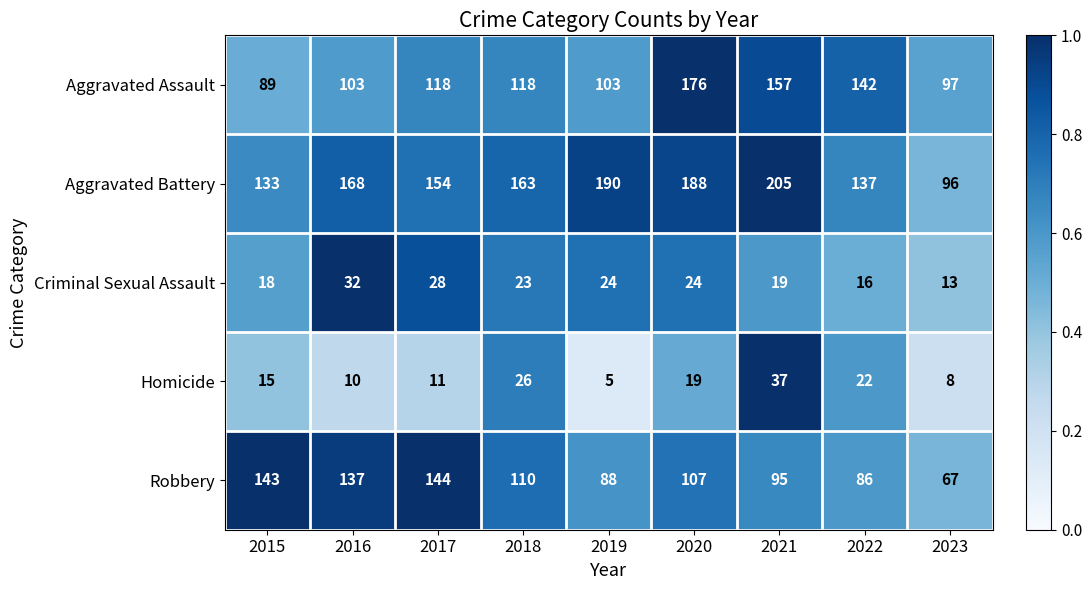

What is the difference between the second highest and minimum values in the Homicide series?

21